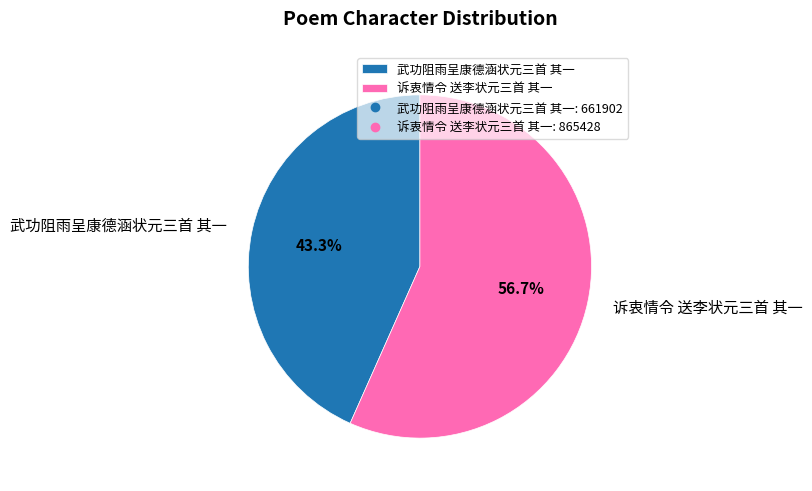

Rank the categories by value from lowest to highest.

武功阻雨呈康德涵状元三首 其一, 诉衷情令 送李状元三首 其一